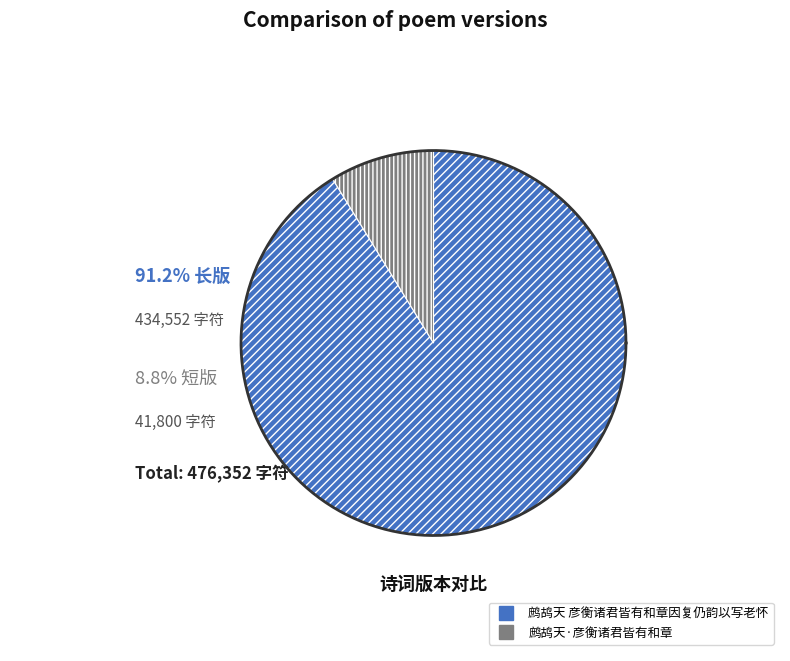

What is the smallest slice in the pie chart?

鹧鸪天·彦衡诸君皆有和章